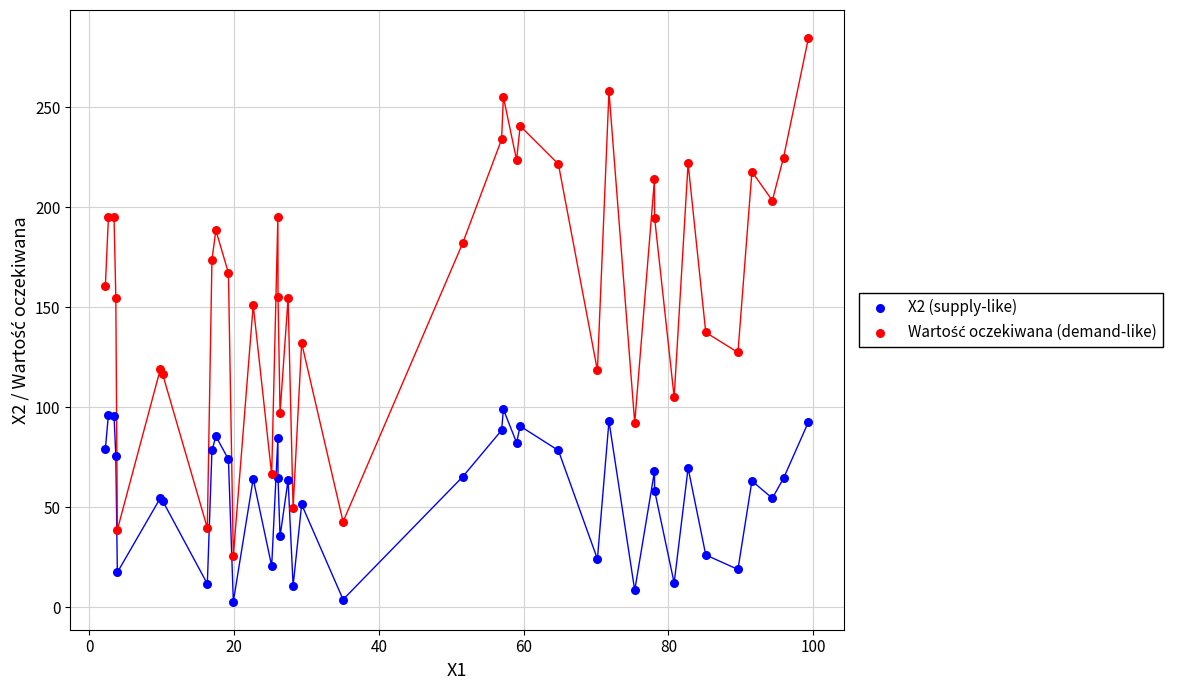

Which series reaches the minimum Y coordinate?

X2 (supply-like)